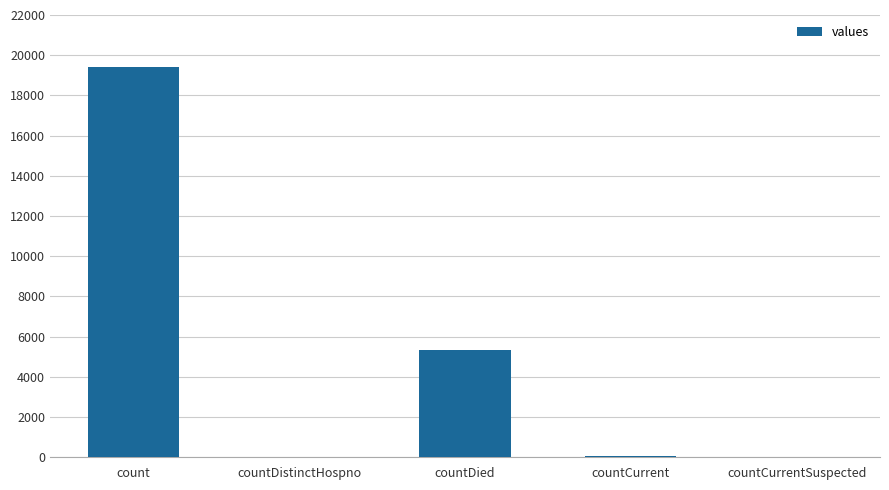

What is the change in value from count to countDied?

-14063